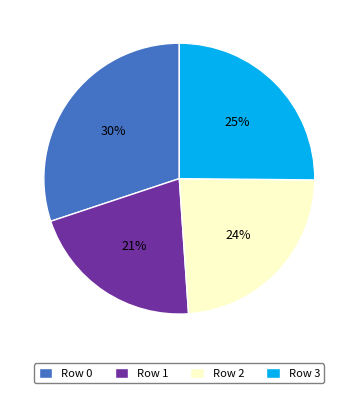

Between Row 2 and Row 1, which is larger?

Row 2